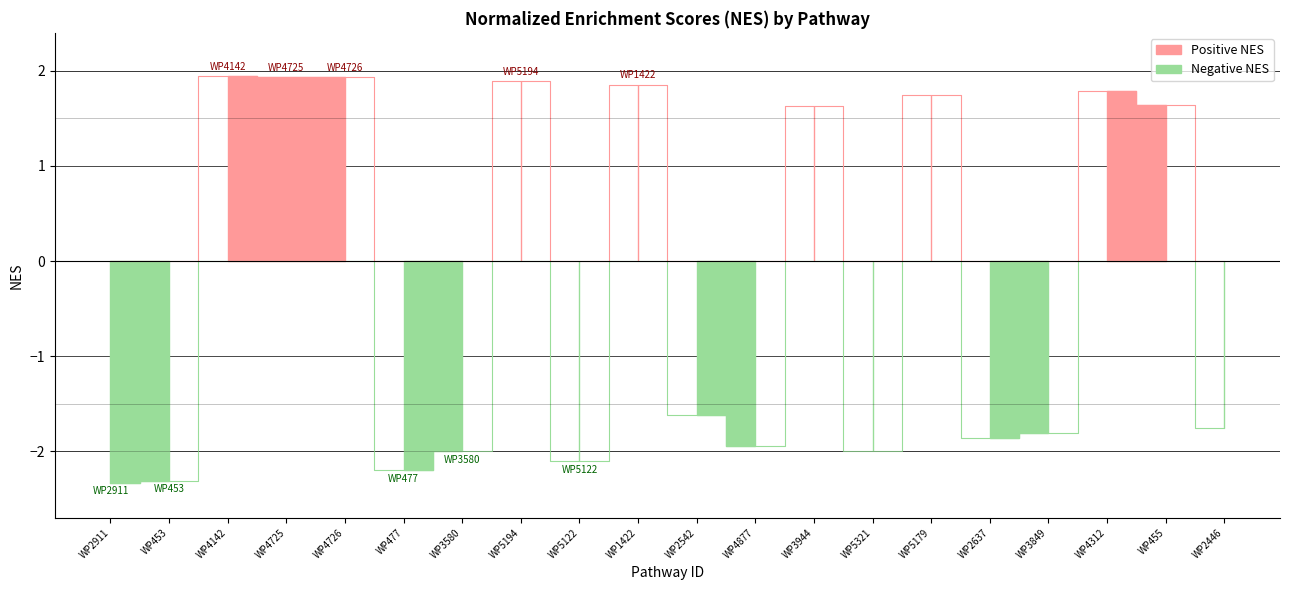

At which category does NES_positive reach its first local peak?

WP4142